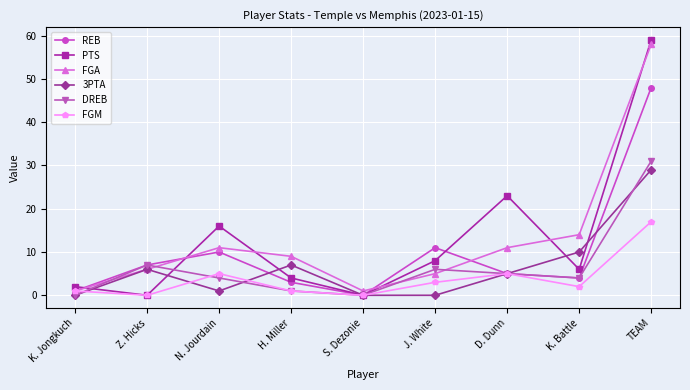

Is this an area chart (filled region under the line)?

No